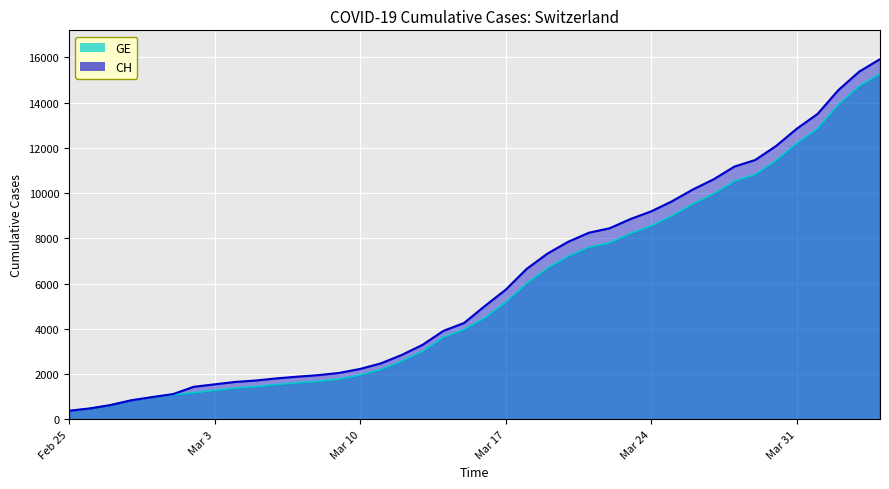

What is the label of the 19th point from the right?

Mar 17